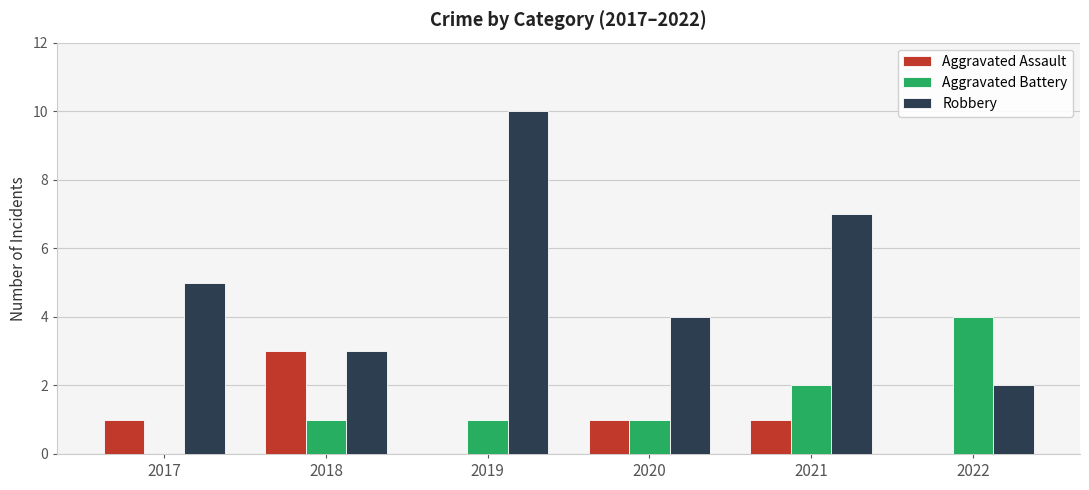

Reading right to left, extract all data points from this chart.

Aggravated Assault: 0	1	1	0	3	1
Aggravated Battery: 4	2	1	1	1	0
Robbery: 2	7	4	10	3	5